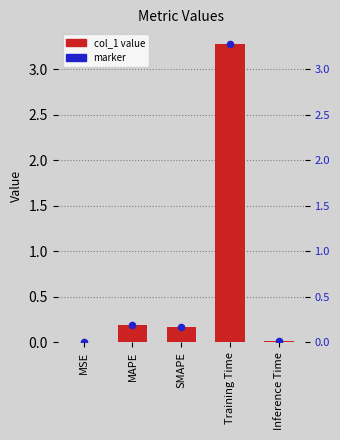

At how many categories does at least one series exceed 1?

1